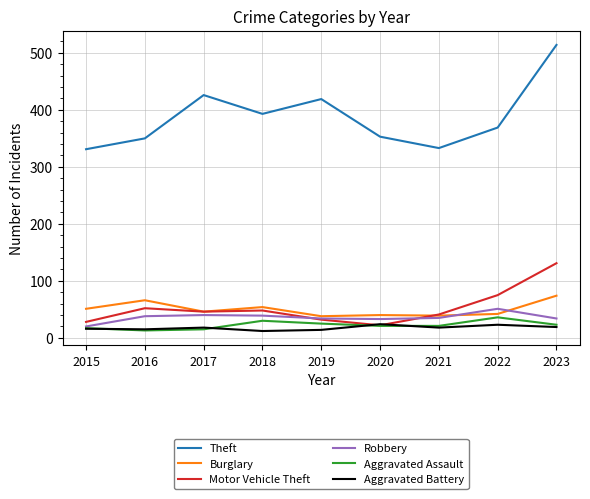

In Aggravated Assault, how many points are higher than both neighbors (excluding endpoints)?

2